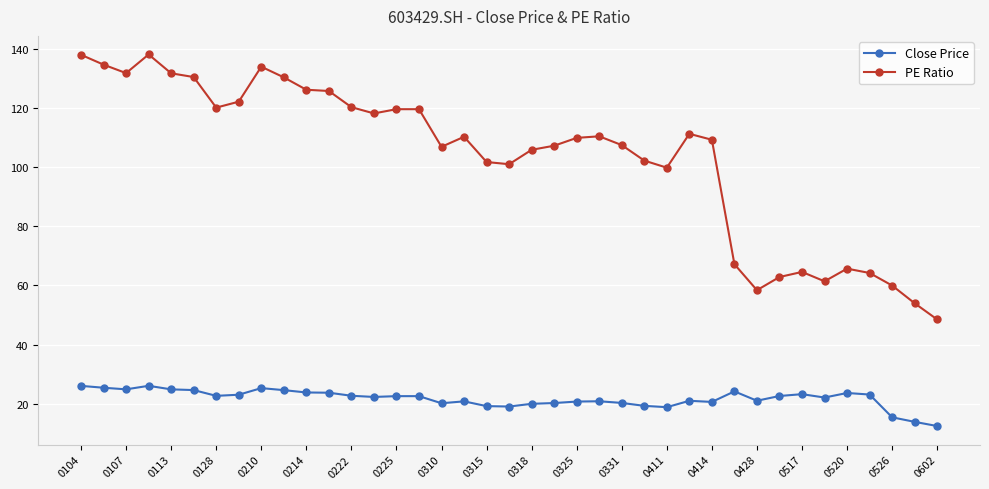

What is the greatest value displayed?

138.0